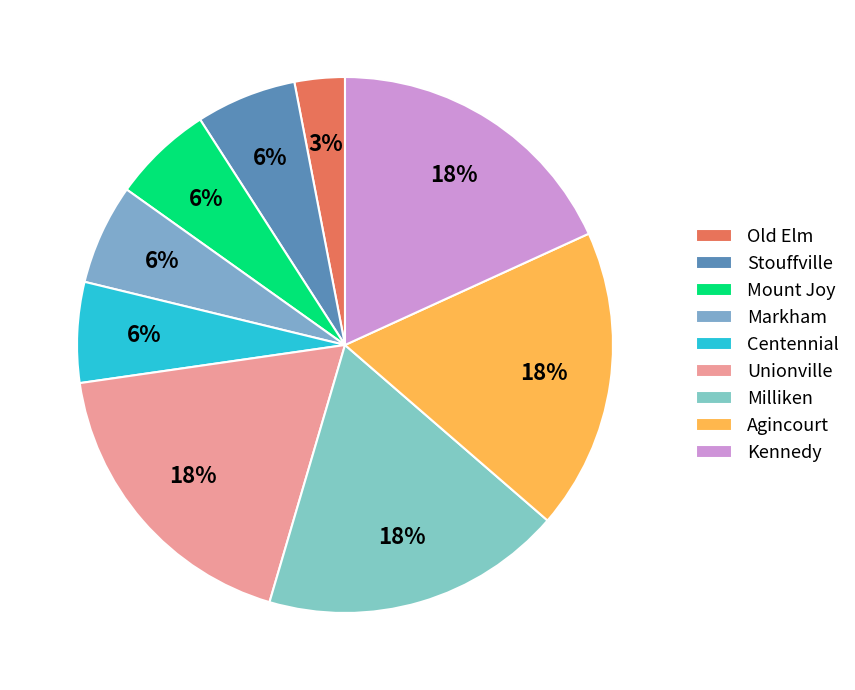

Is the sum of Milliken and Markham greater than half?

No